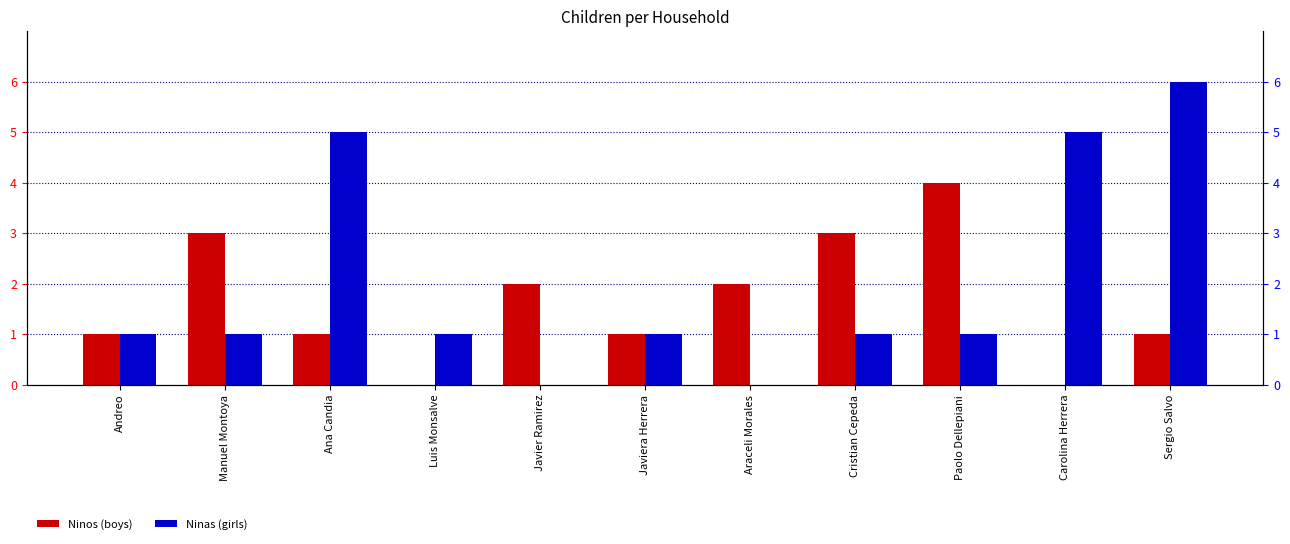

What is the sum of all Ninas values?

22